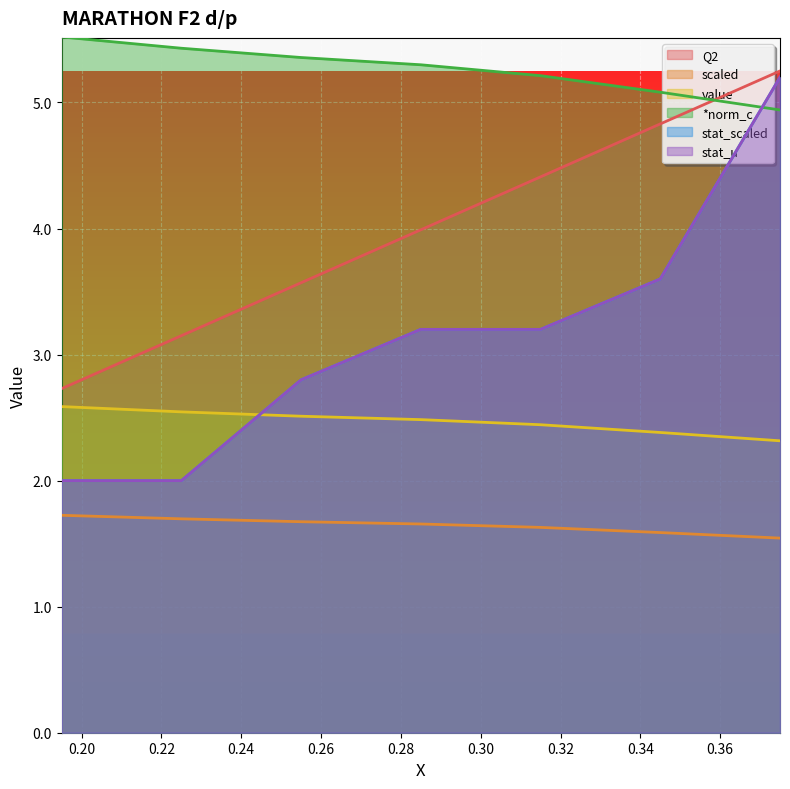

After their last crossing, which series has the higher values: *norm_c or Q2?

Q2